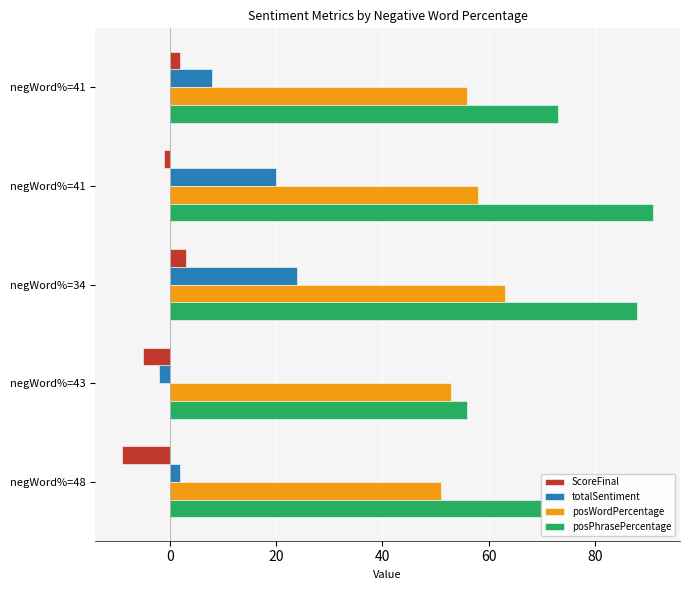

Reading left to right, extract all data points from this chart.

ScoreFinal: 2	-1	3	-5	-9
totalSentiment: 8	20	24	-2	2
posWordPercentage: 56	58	63	53	51
posPhrasePercentage: 73	91	88	56	70